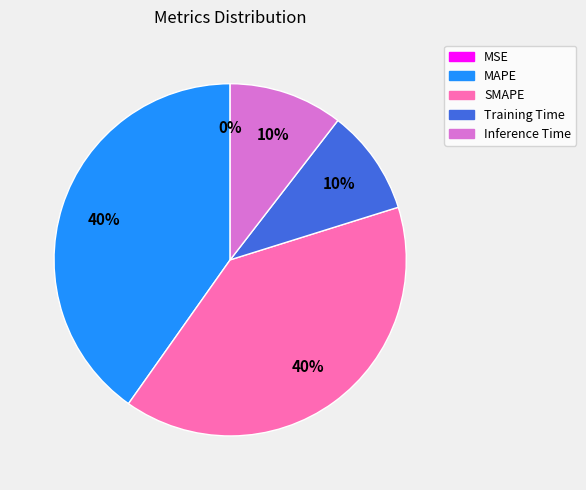

To the nearest percent, what is the difference between the largest and smallest slice percentages?

40%